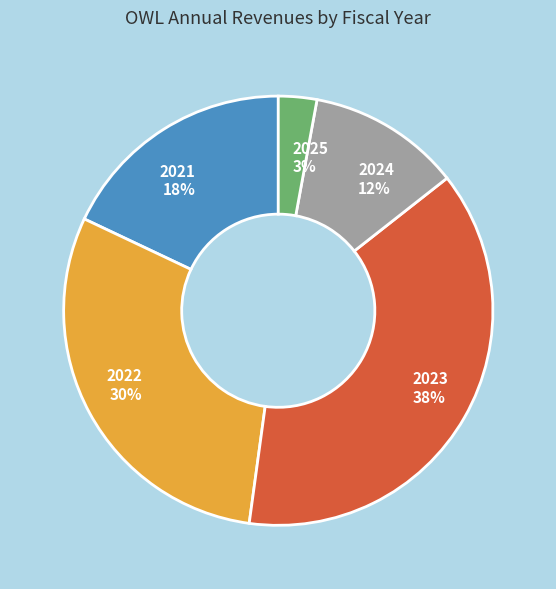

Combined, do 2021 and 2024 account for over 50%?

No